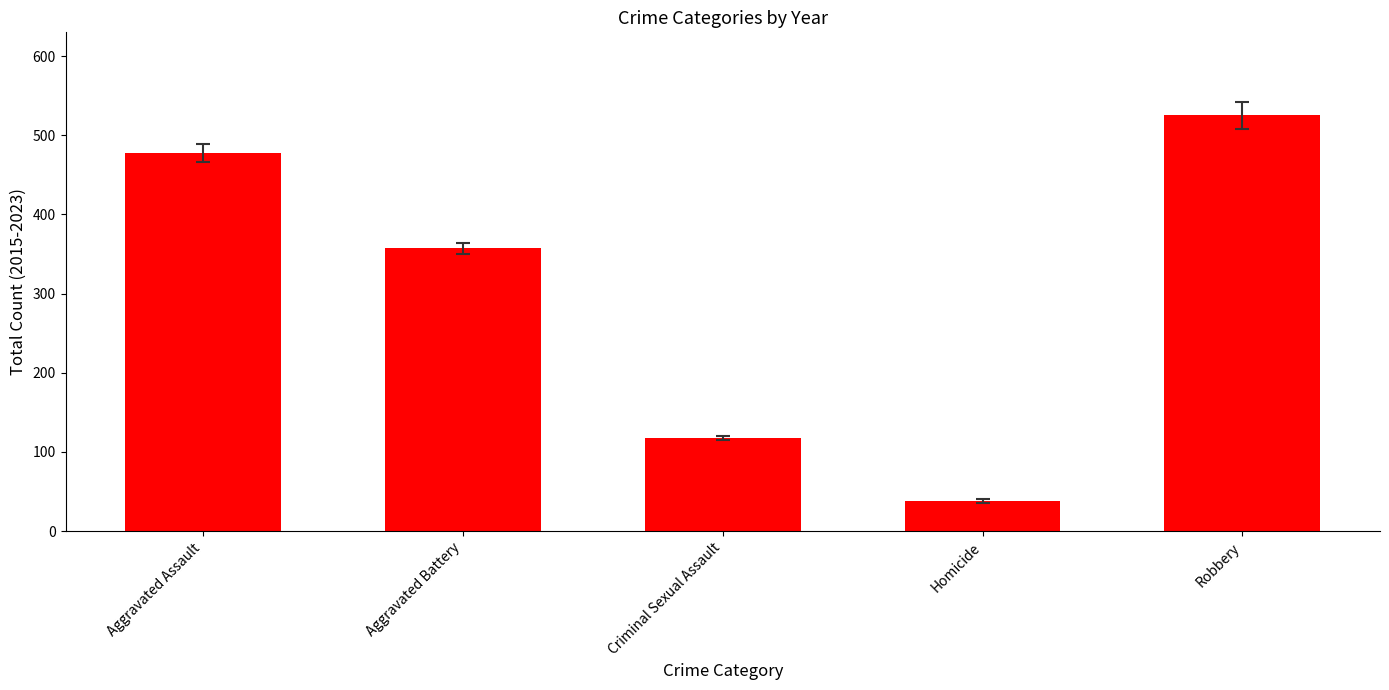

Reading left to right, transcribe all the data shown in this chart.

Aggravated Assault=478	Aggravated Battery=357	Criminal Sexual Assault=118	Homicide=38	Robbery=525